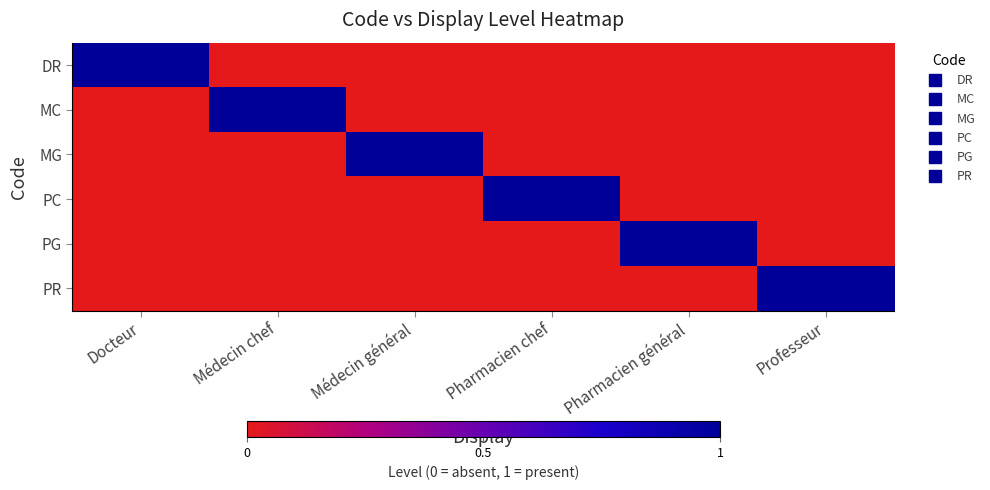

Reading right to left, transcribe all the data shown in this chart.

DR: Professeur=0	Pharmacien général=0	Pharmacien chef=0	Médecin général=0	Médecin chef=0	Docteur=1
MC: Professeur=0	Pharmacien général=0	Pharmacien chef=0	Médecin général=0	Médecin chef=1	Docteur=0
MG: Professeur=0	Pharmacien général=0	Pharmacien chef=0	Médecin général=1	Médecin chef=0	Docteur=0
PC: Professeur=0	Pharmacien général=0	Pharmacien chef=1	Médecin général=0	Médecin chef=0	Docteur=0
PG: Professeur=0	Pharmacien général=1	Pharmacien chef=0	Médecin général=0	Médecin chef=0	Docteur=0
PR: Professeur=1	Pharmacien général=0	Pharmacien chef=0	Médecin général=0	Médecin chef=0	Docteur=0